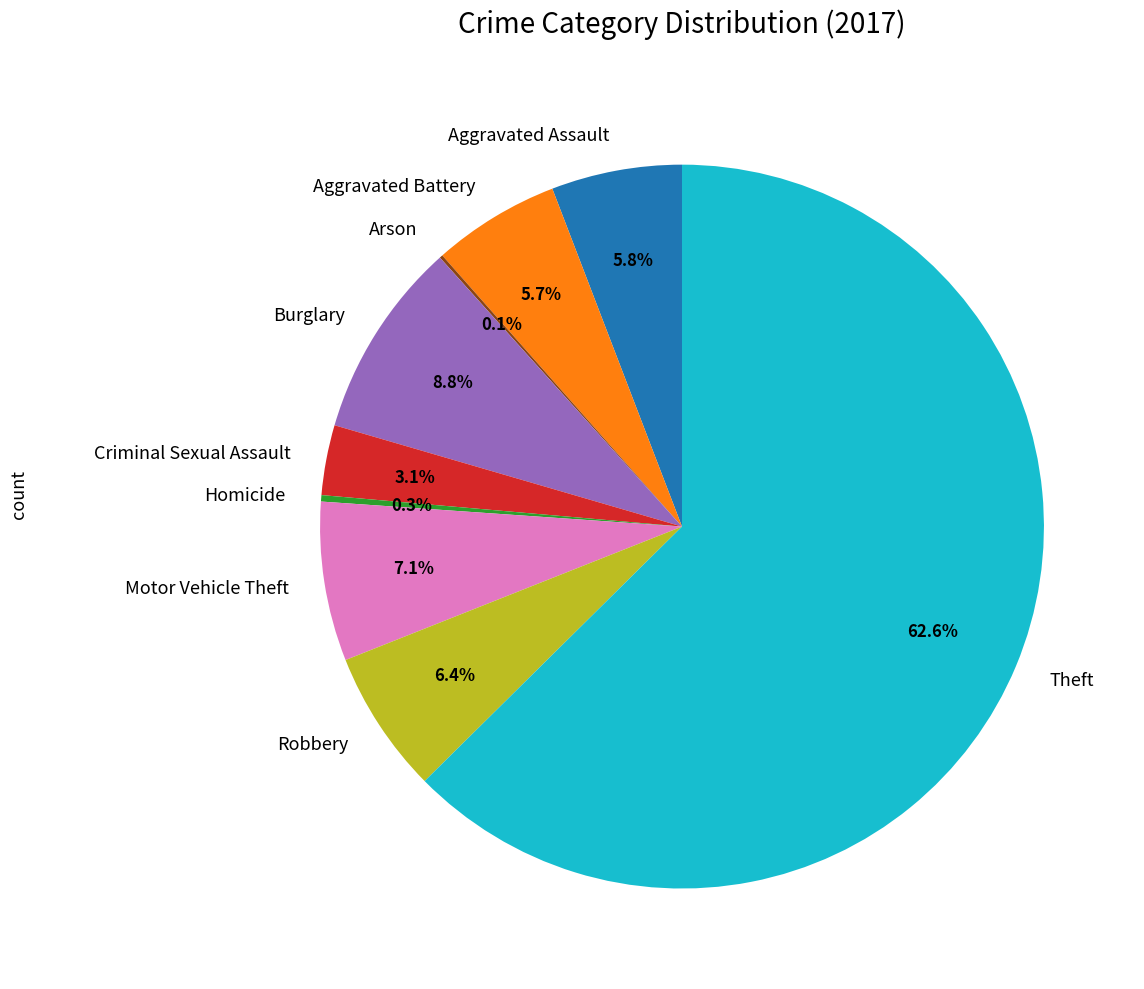

Does Theft account for over 50% of the chart?

Yes